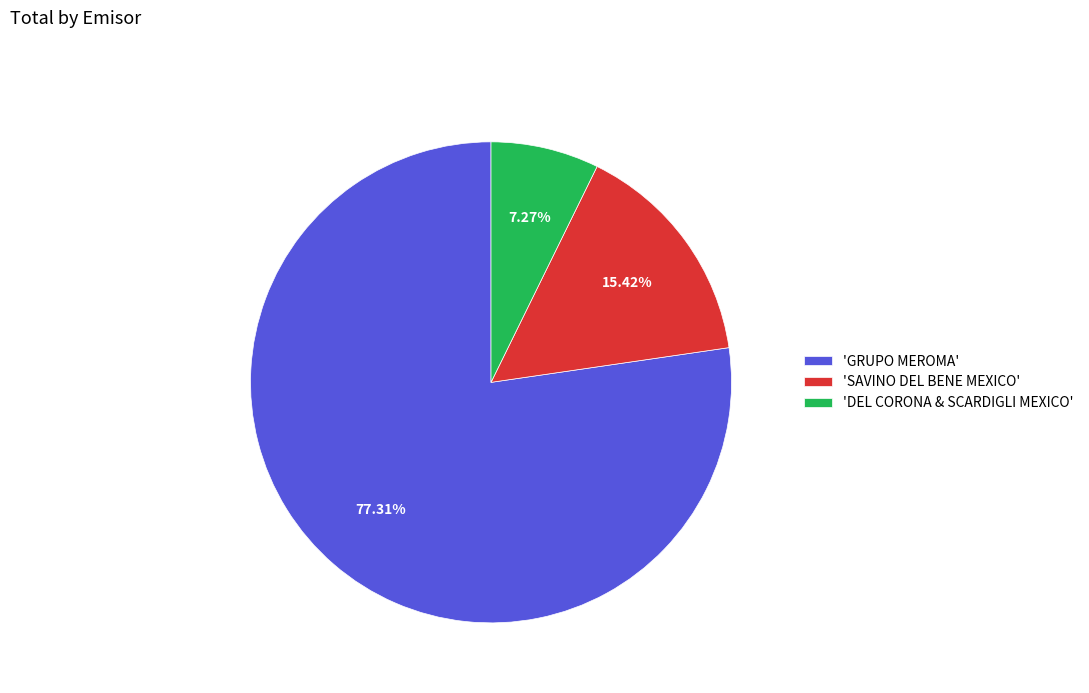

Count the number of slices in the pie.

3